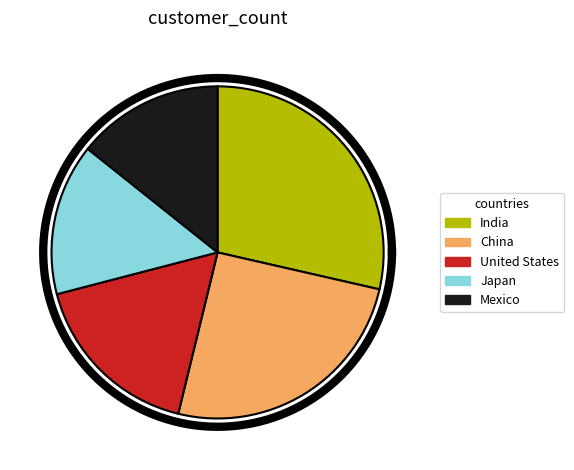

Which category has the smallest portion of the pie?

Mexico